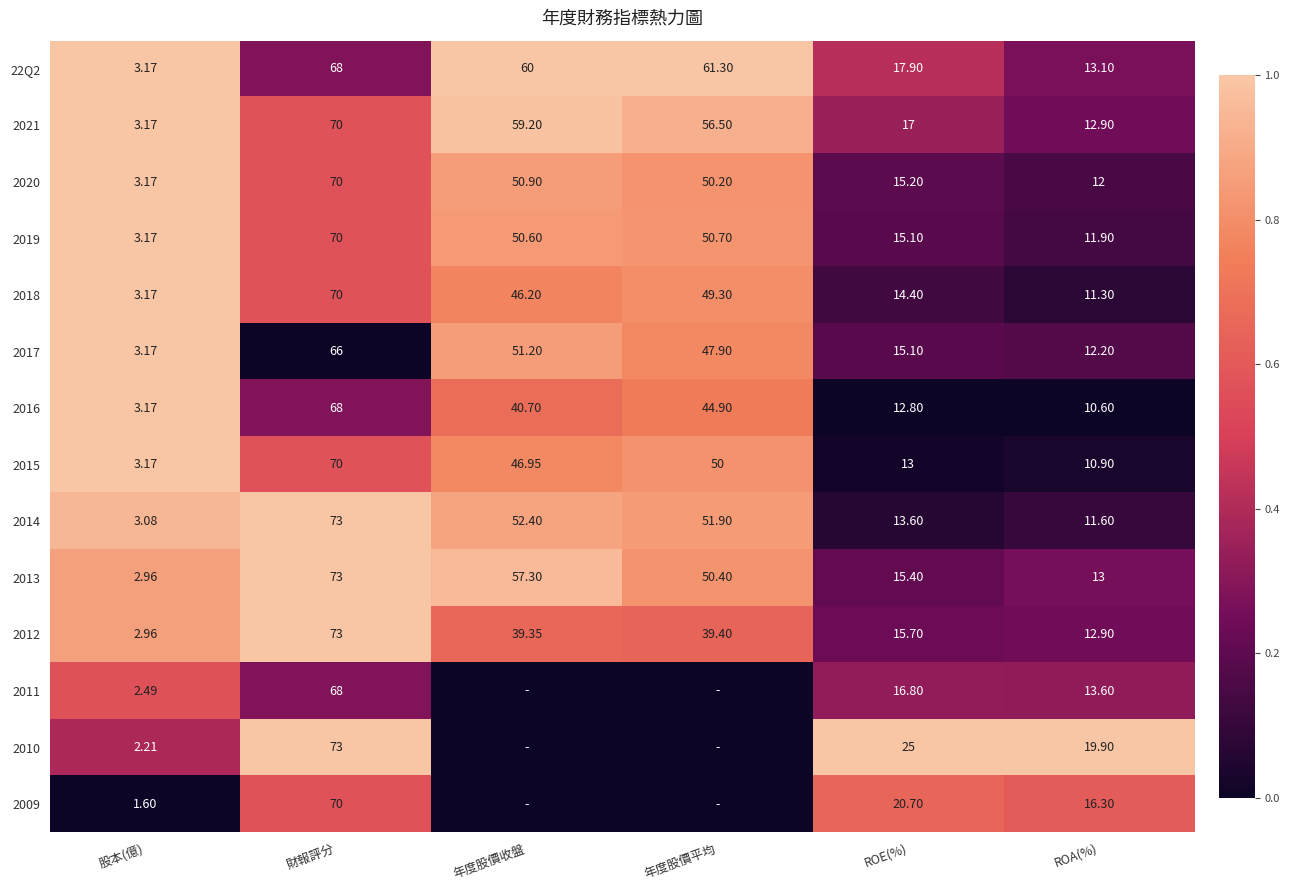

Is it true that 2019 equals 0.2 at ROA(%)?

False